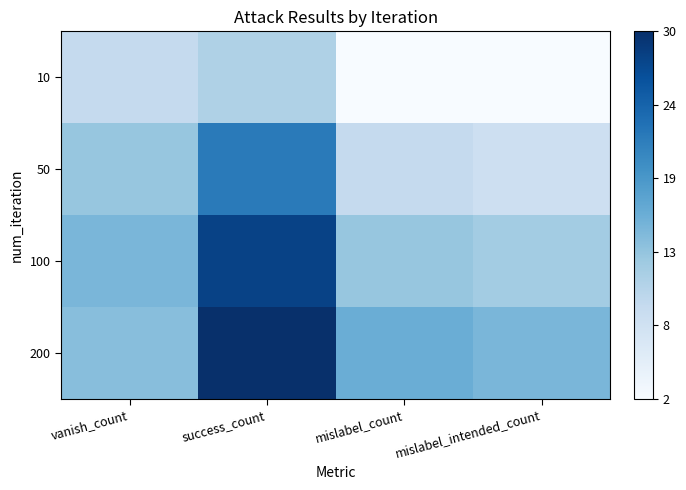

Count the number of data series in this chart.

4